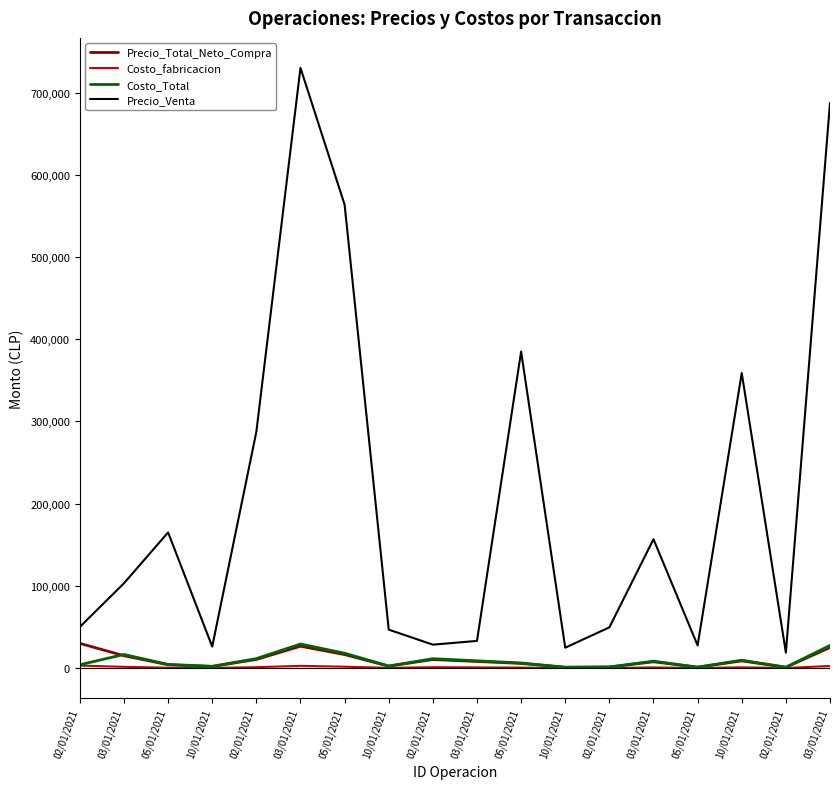

True or false: Costo_fabricacion and Precio_Total_Neto_Compra cross at least once.

False